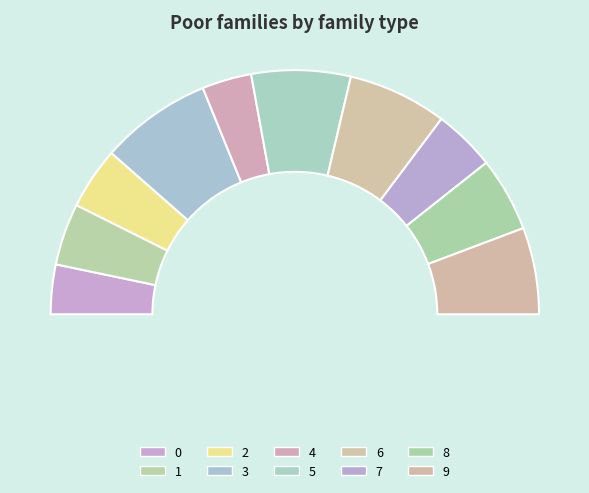

True or false: 6 accounts for 13% of the total.

True